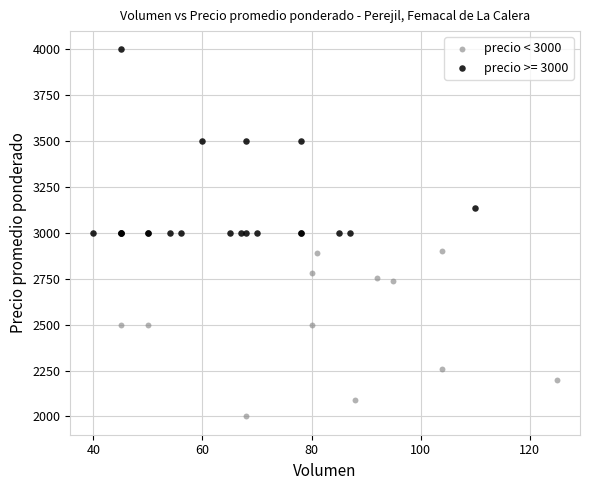

Which series has the widest spread of Y values?

precio >= 3000